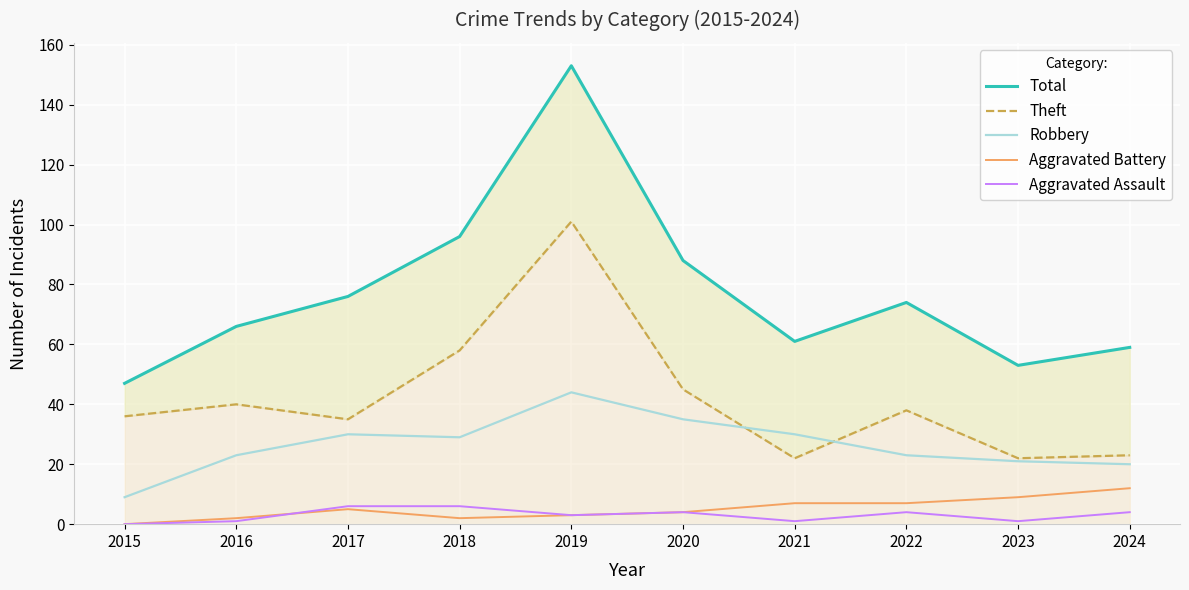

What is the minimum value for Robbery?

9